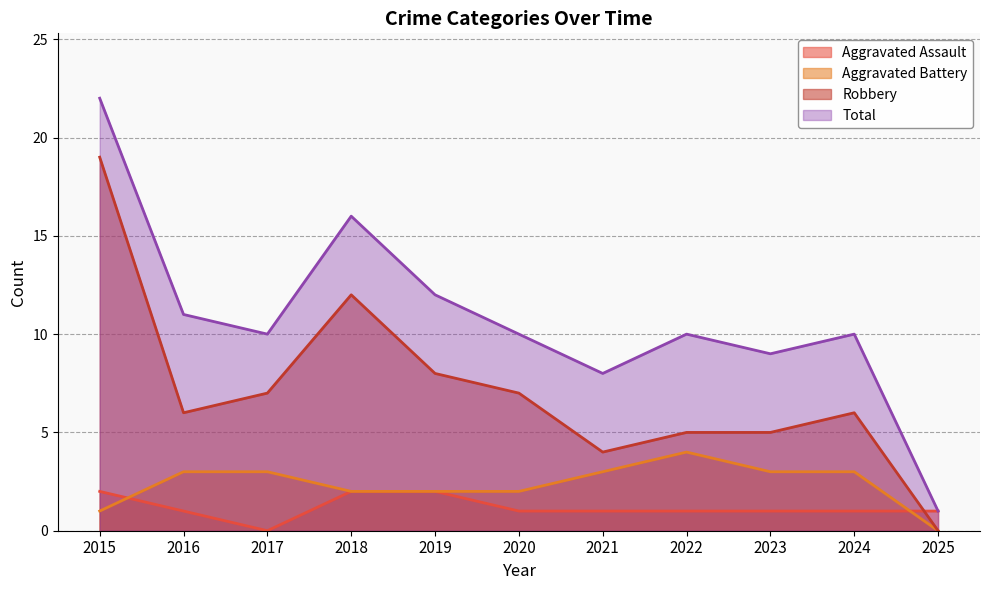

The Total series shows 10 at 2022. True or false?

True